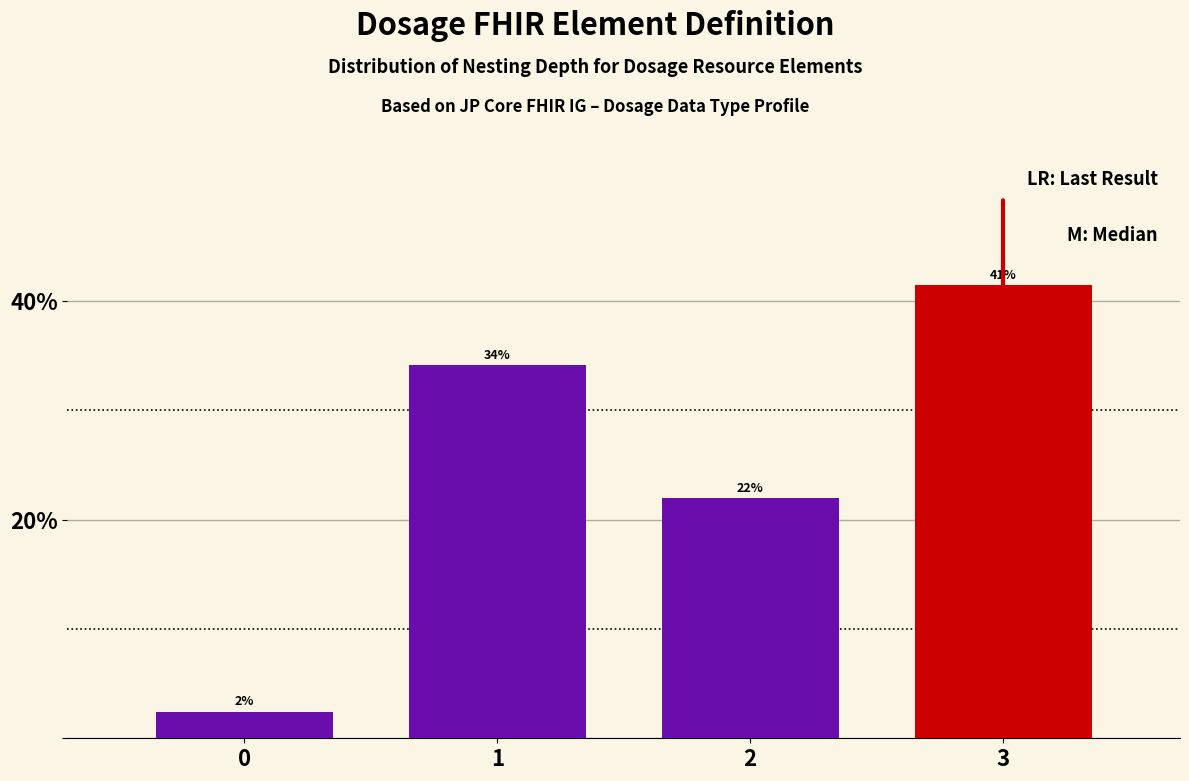

Approximately how many times larger is the value at 2 compared to 1?

0.6